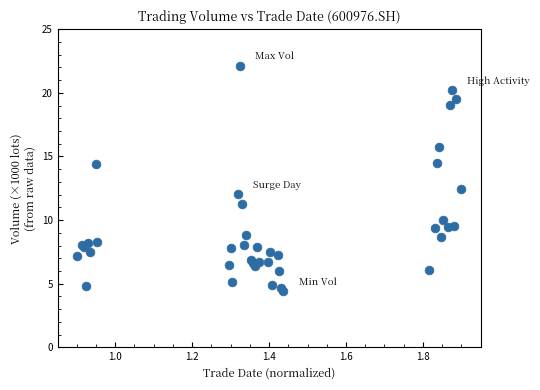

What Y value in the scatter plot is closest to 13?

12.5